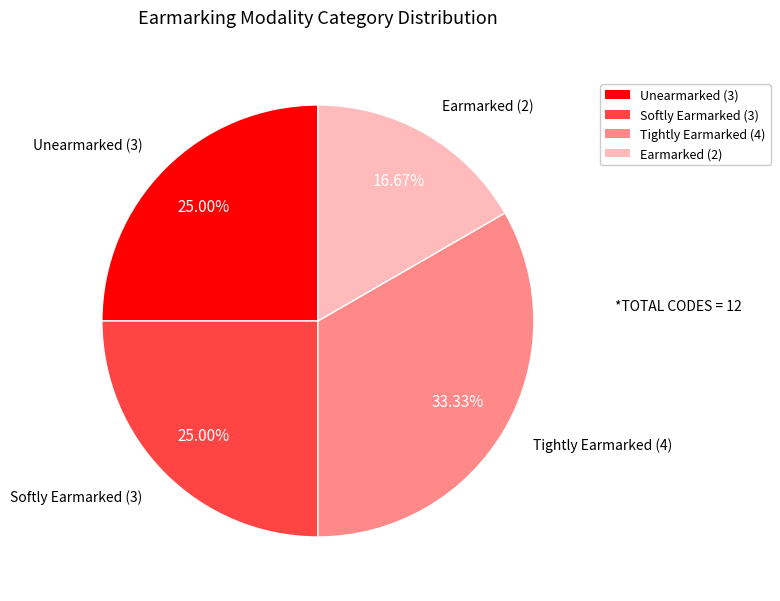

Does Tightly Earmarked (4) account for over 50% of the chart?

No